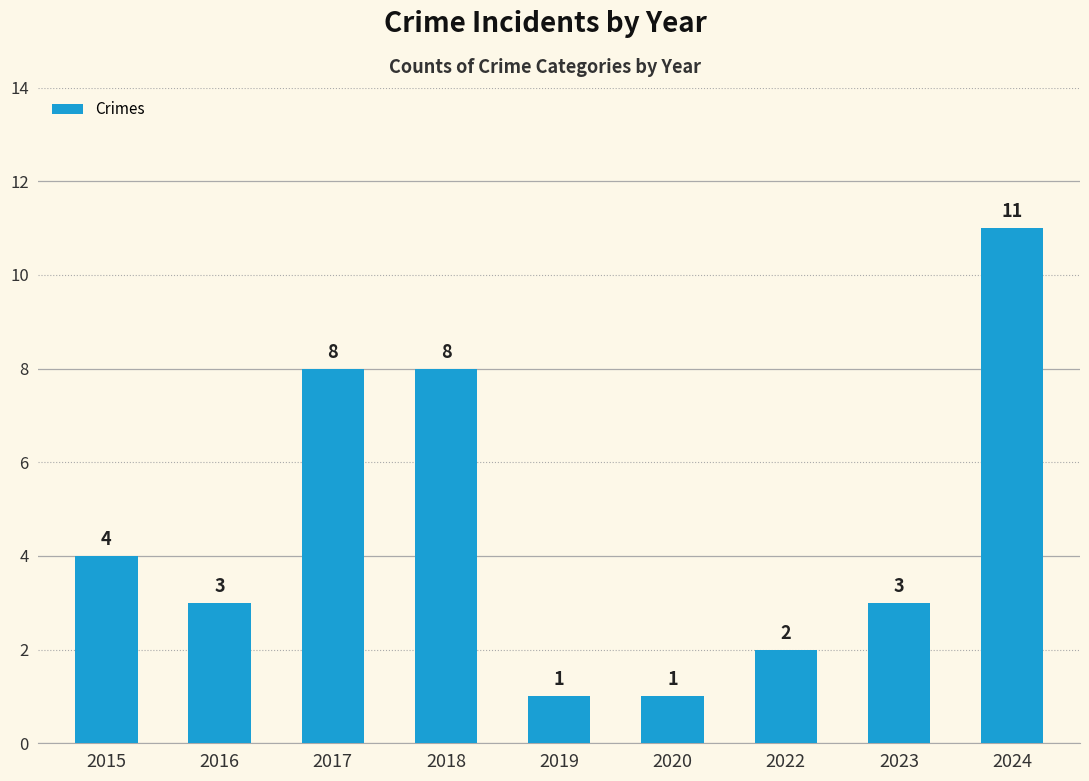

What is the greatest value displayed?

11